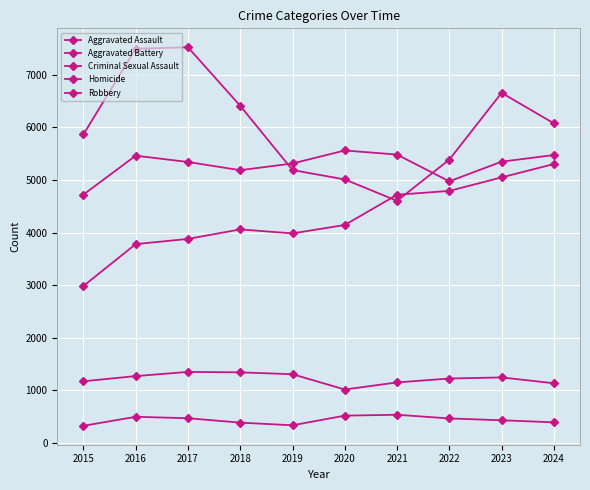

What is the value of the Homicide point at the 10th from the left?

391